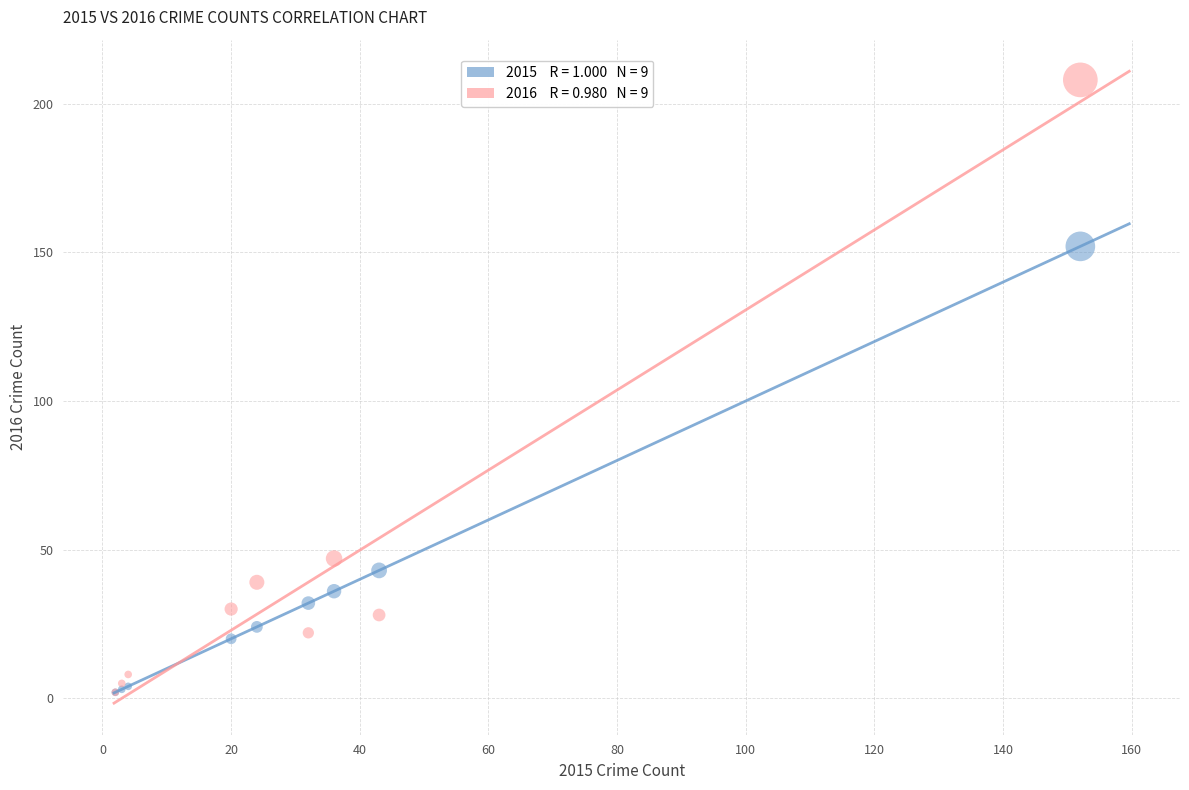

Across all series, what Y value is closest to 105?

152